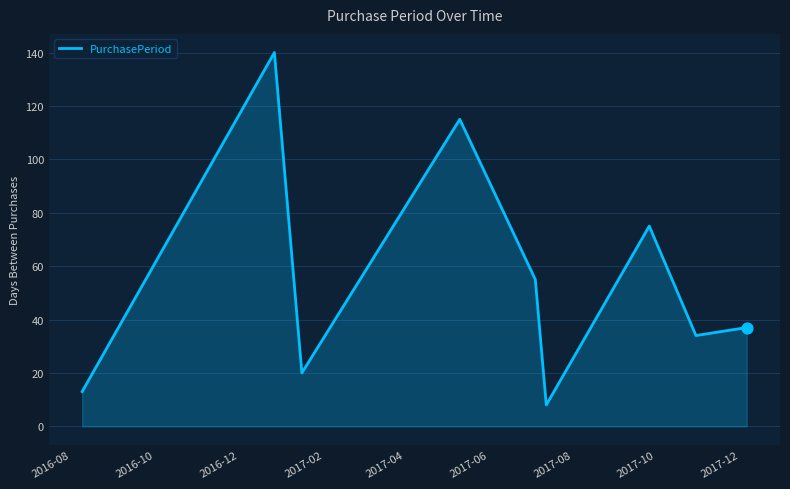

What is the smallest value displayed?

8